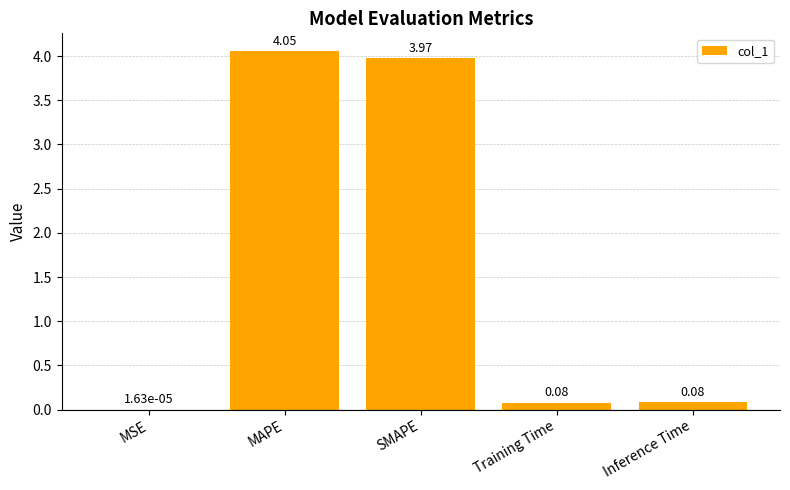

Which has a higher value, SMAPE or Training Time?

SMAPE